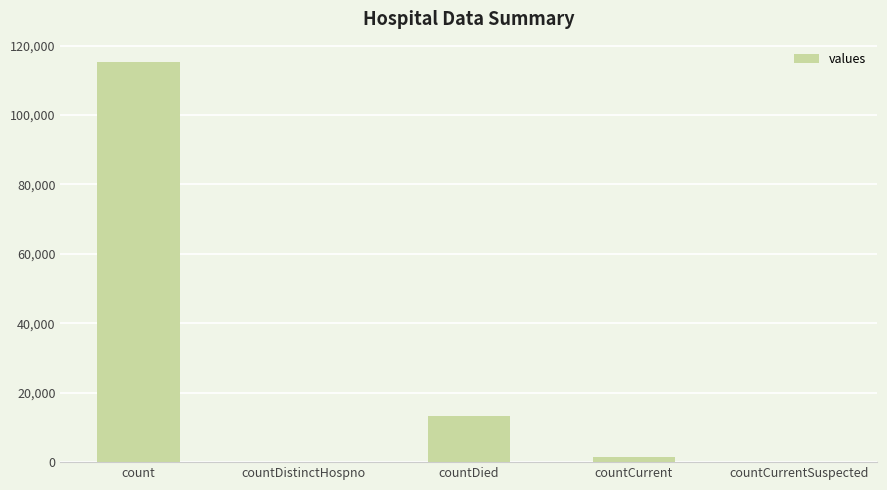

What is the greatest value displayed?

115379